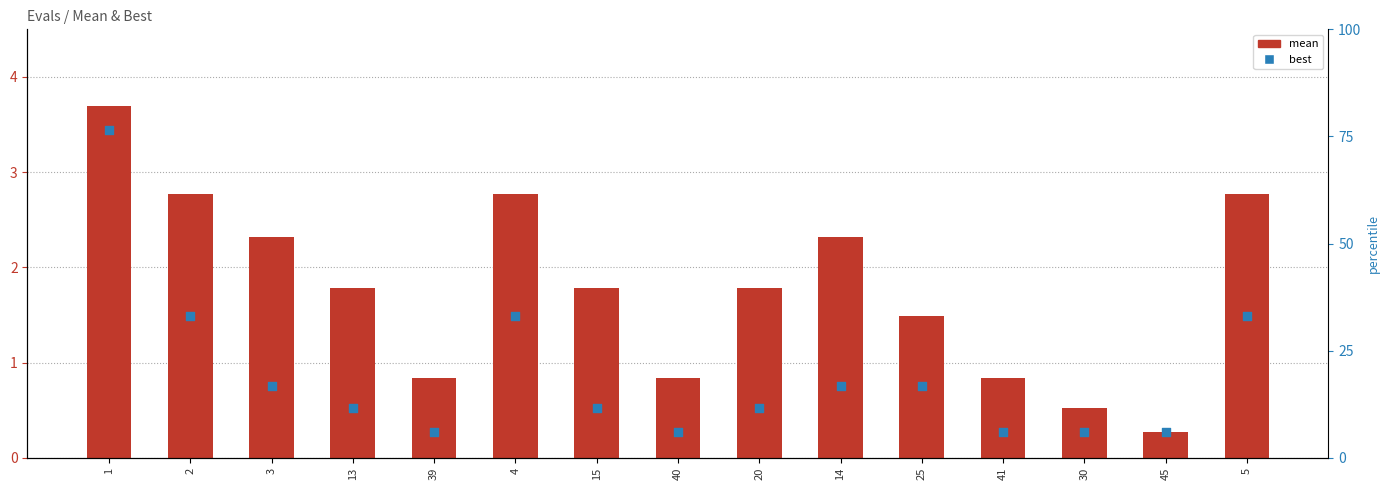

What are all the series names shown in the legend?

mean, best